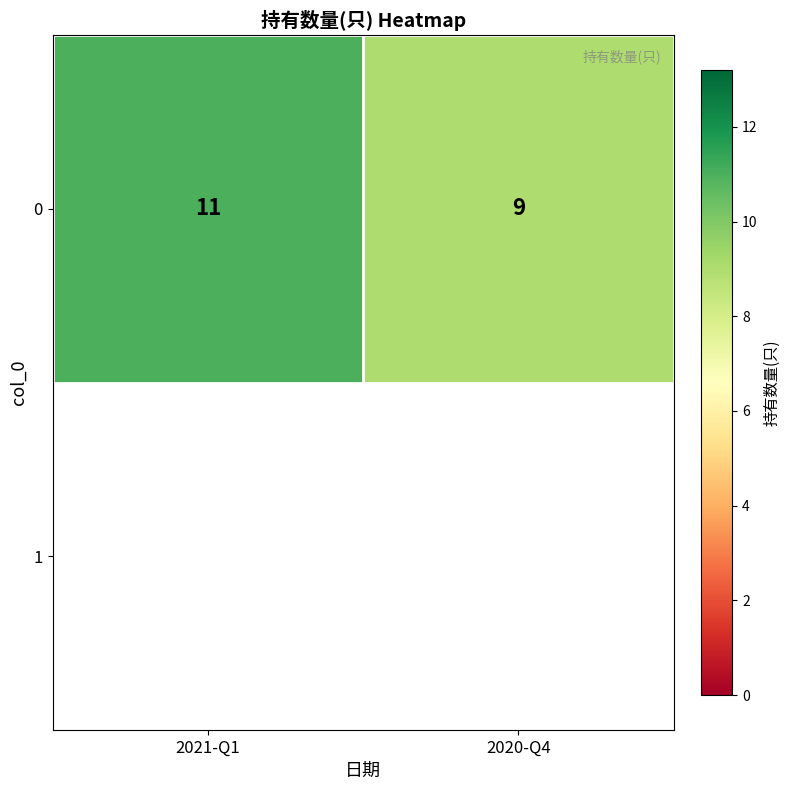

Approximately how many times larger is the value at 2020-Q4 compared to 2021-Q1?

0.8